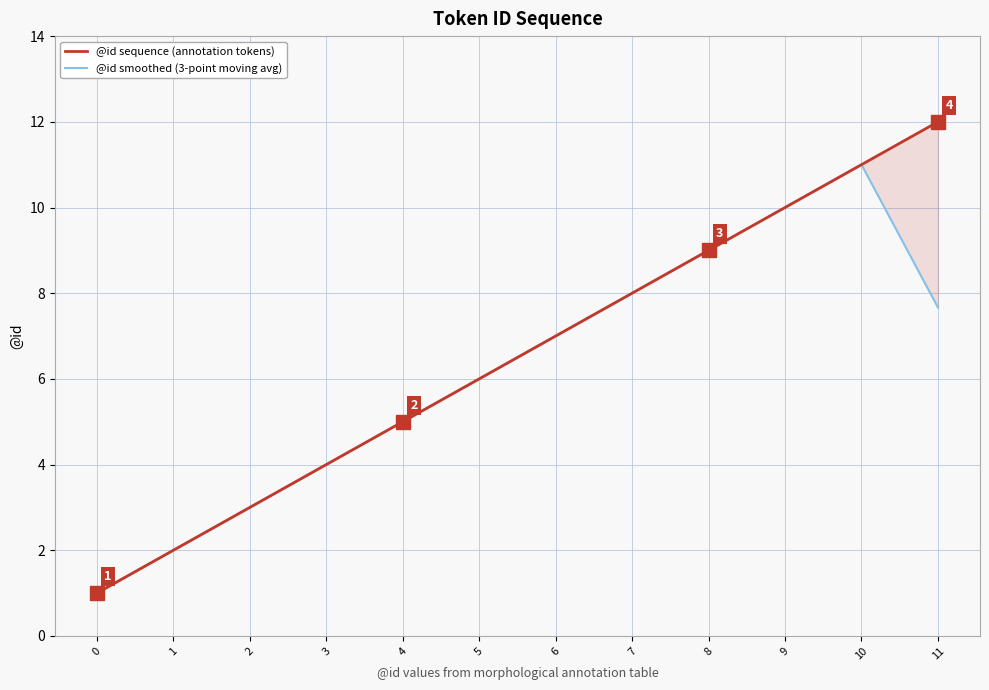

Is the value of @id sequence (annotation tokens) at 2 greater than the value of @id smoothed (3-point moving avg) at 4?

No